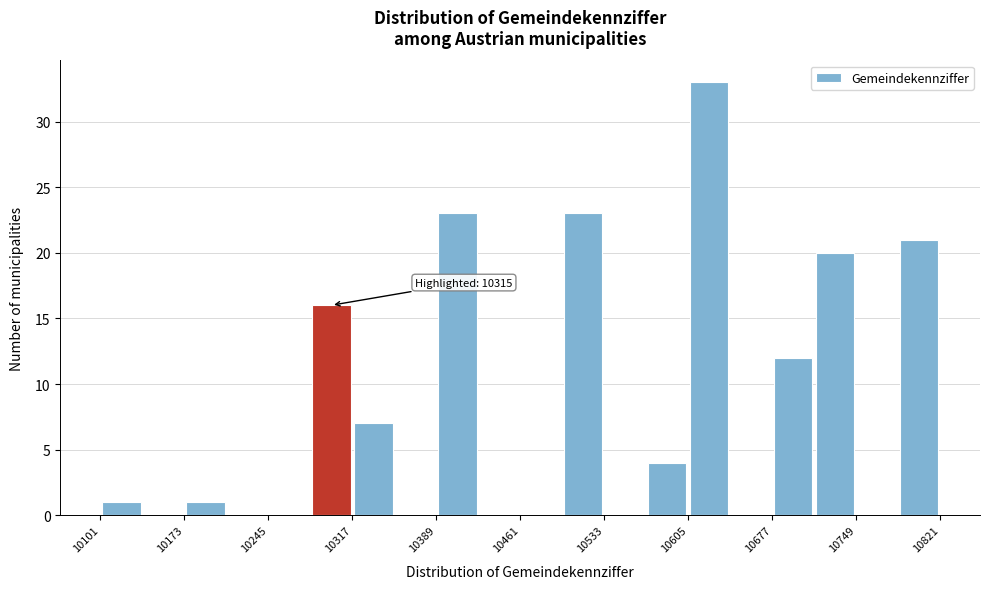

Around what value on the x-axis is the tallest bar? Give the approximate position of its centre, as read against the axis.

10620